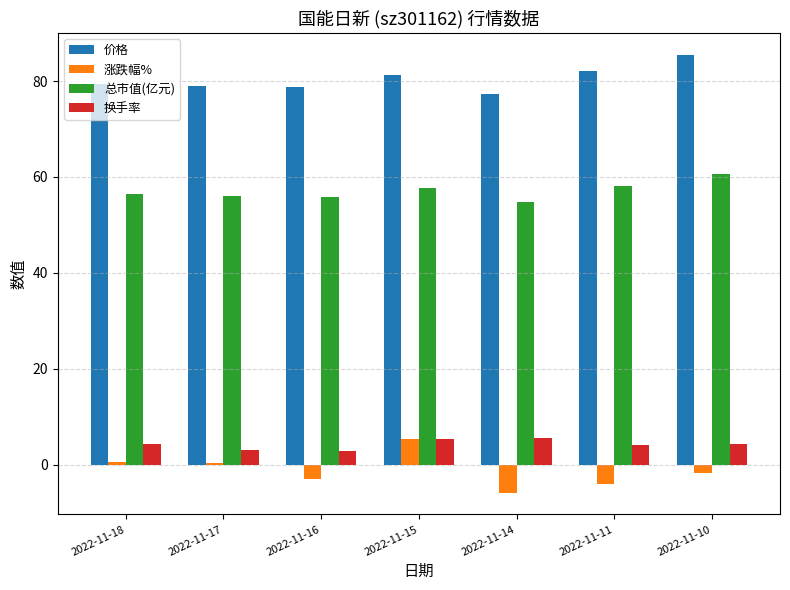

What is the maximum value shown in the chart?

85.5